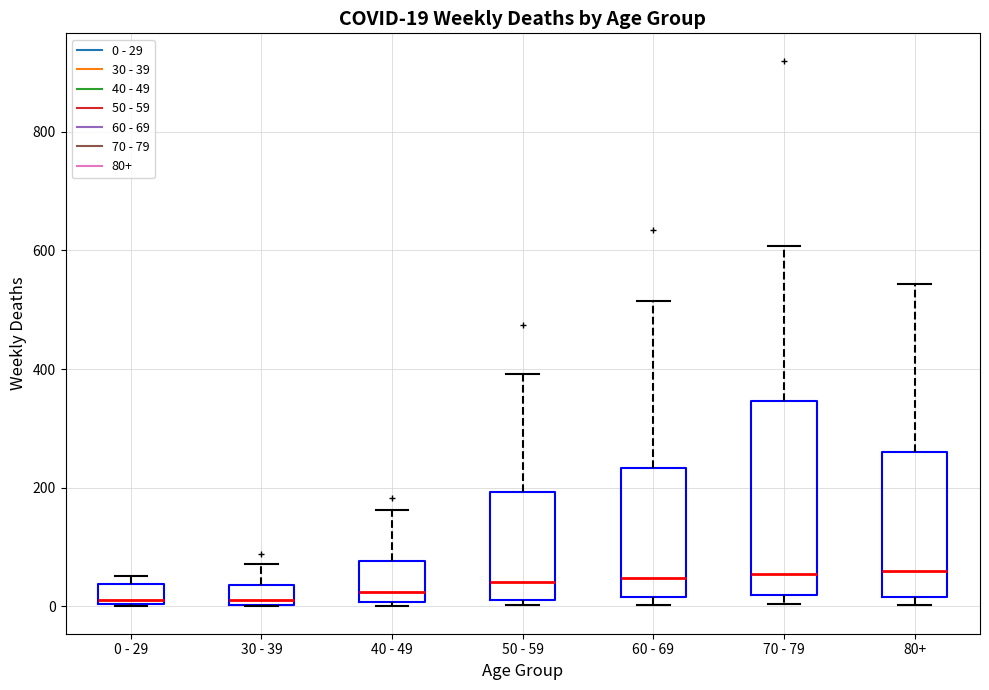

Comparing the boxes themselves (not the whiskers), which one is the tallest?

70 - 79